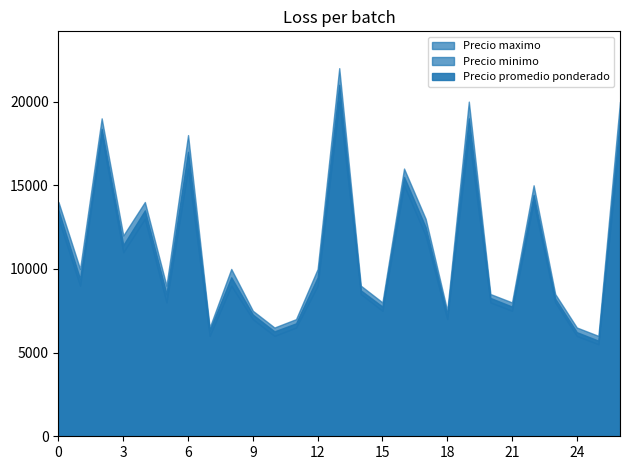

How many lines are shown in the chart?

3